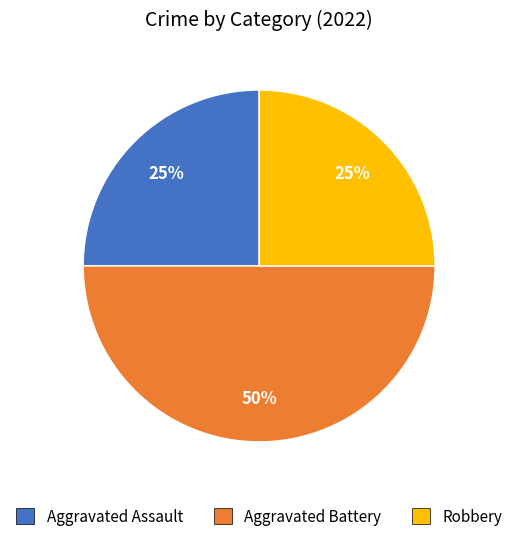

To the nearest percent, what is the difference between the largest and smallest slice percentages?

25%